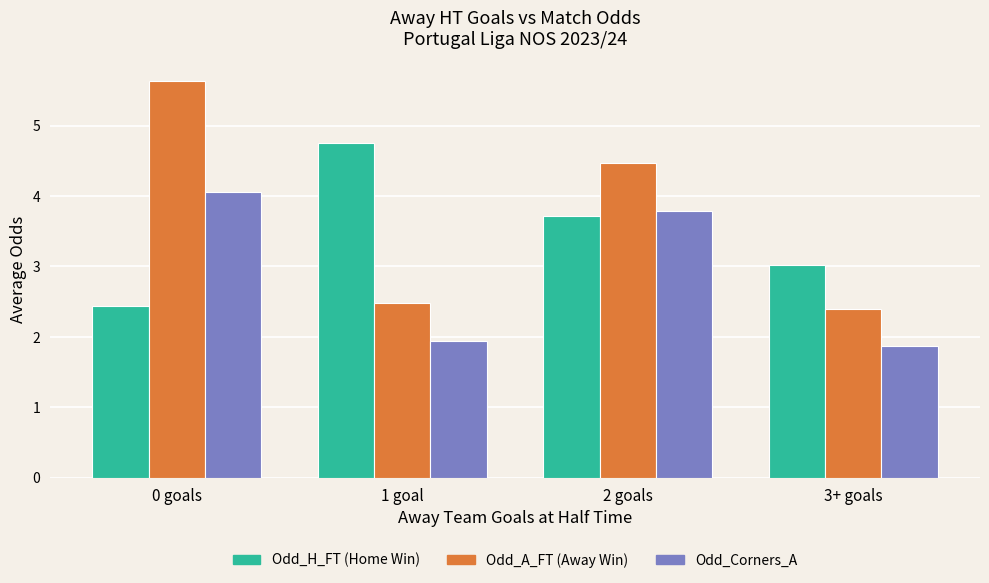

Reading right to left, transcribe all the data shown in this chart.

Odd_H_FT (Home Win): 3.0	3.7	4.8	2.4
Odd_A_FT (Away Win): 2.4	4.5	2.5	5.6
Odd_Corners_A: 1.9	3.8	1.9	4.1